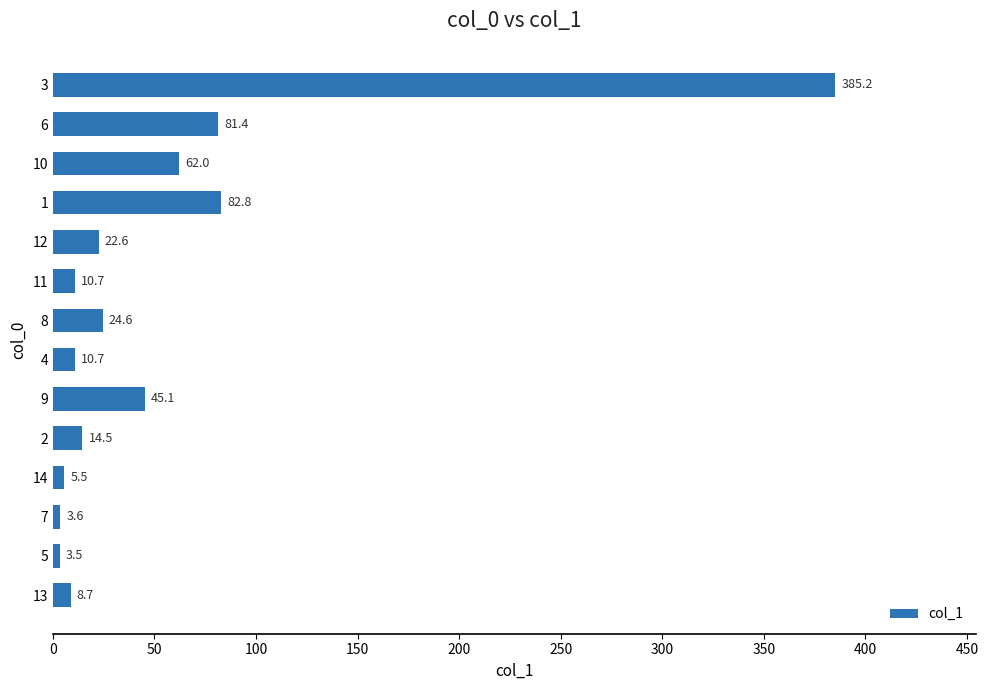

Reading bottom to top, what are all the values shown in this chart?

13=8.7	5=3.5	7=3.6	14=5.5	2=14.5	9=45.1	4=10.7	8=24.6	11=10.7	12=22.6	1=82.8	10=62.0	6=81.4	3=385.2